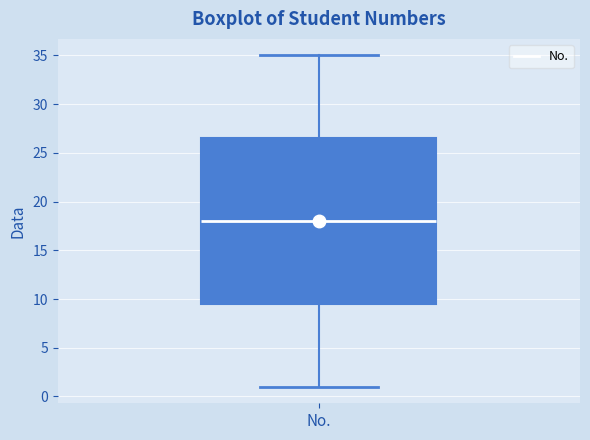

Where is the lower edge of the box for No. on the y-axis? The values are not printed on the chart, so give them approximately, as read against the axis.

9.5